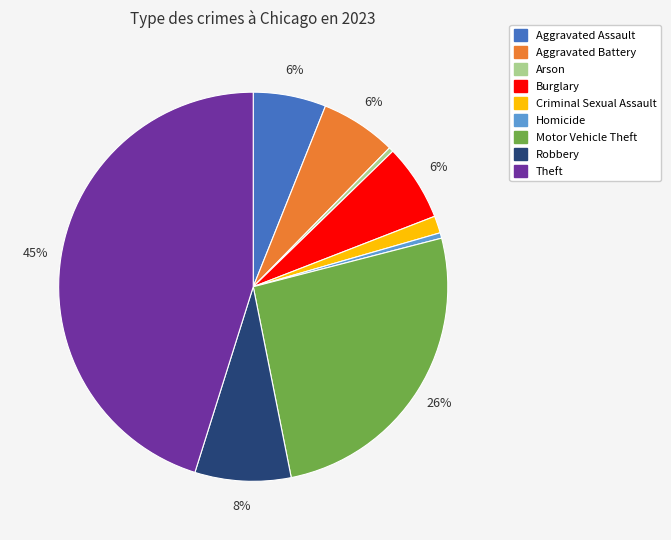

To the nearest percent, what is the average slice percentage?

11%